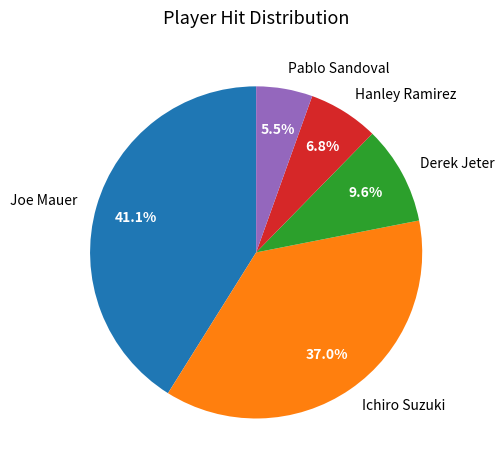

Between Derek Jeter and Ichiro Suzuki, which is larger?

Ichiro Suzuki